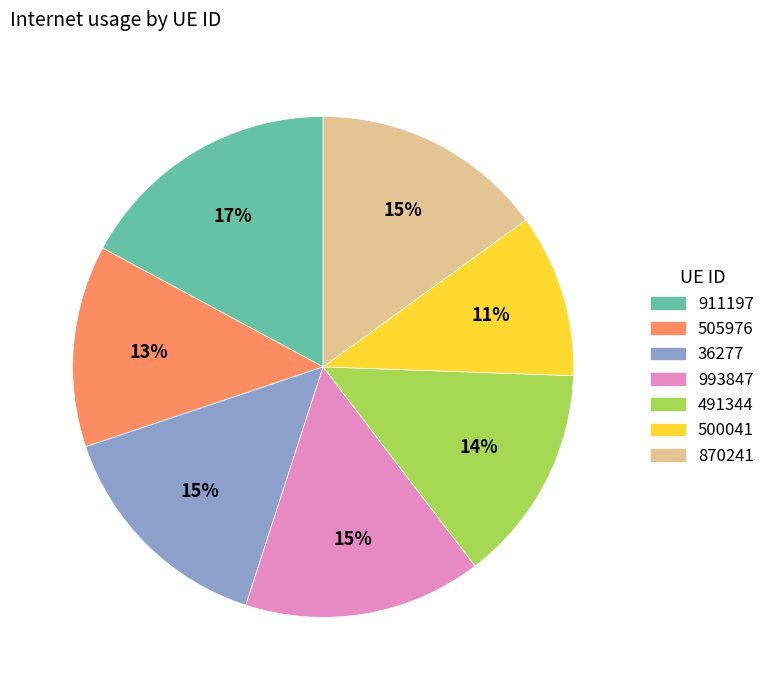

Which category has the smallest portion of the pie?

500041